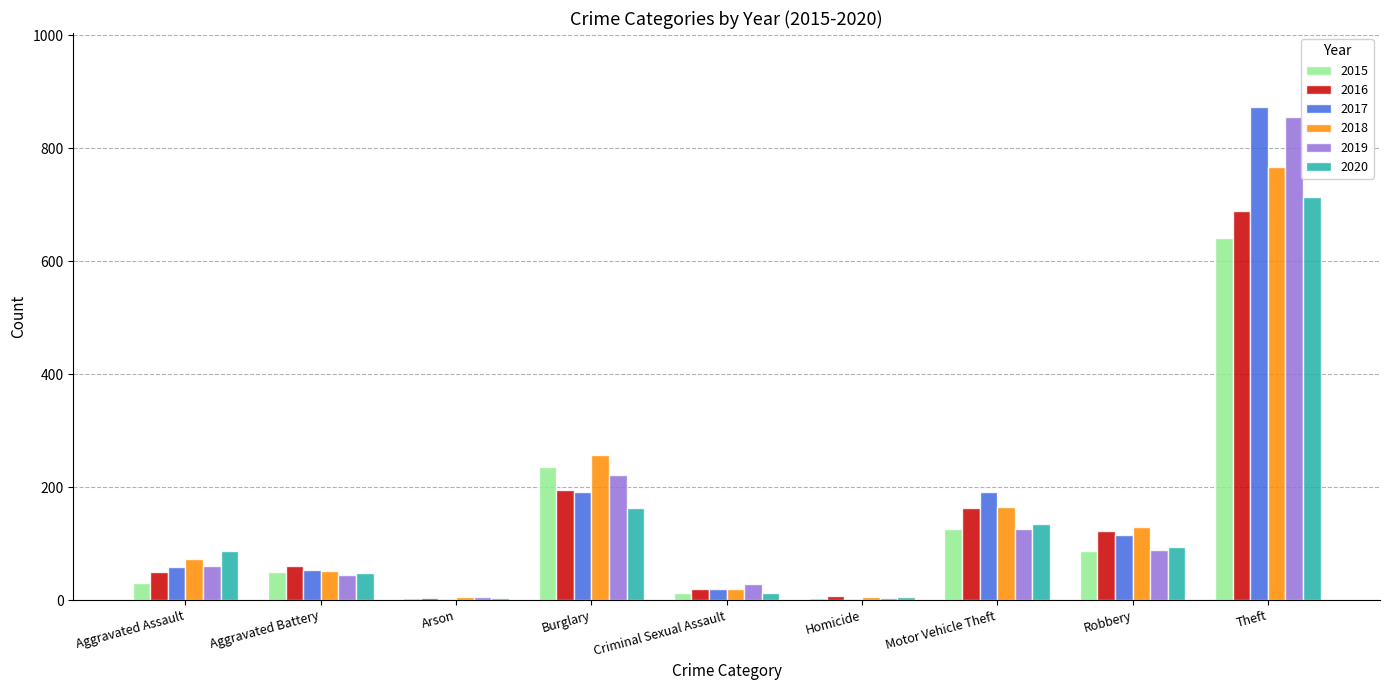

What is the sum of all 2017 values?

1506